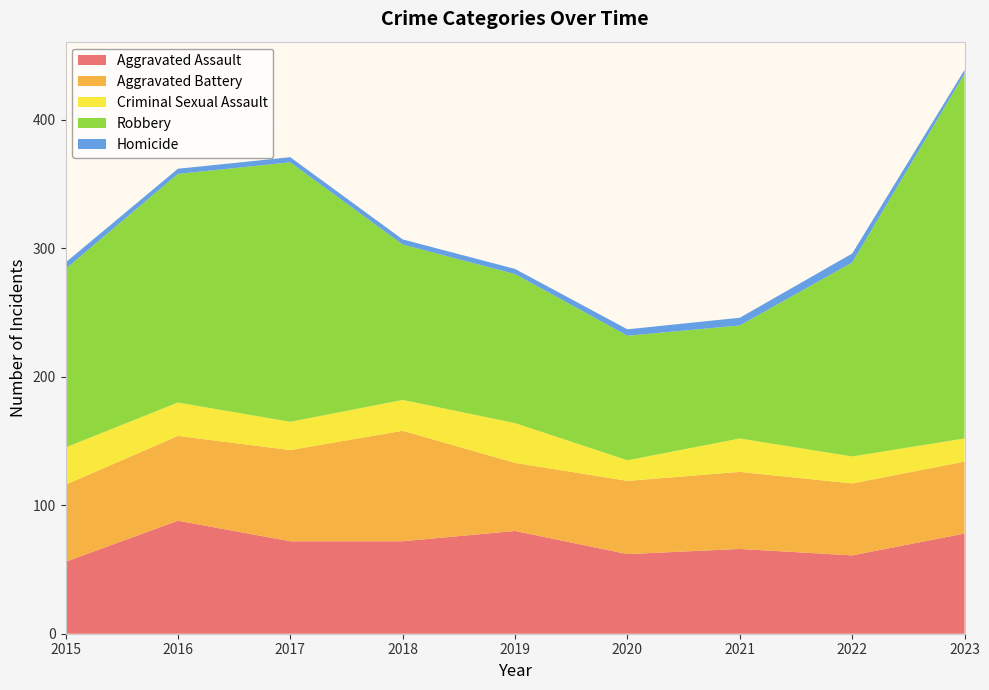

Reading left to right, transcribe all the data shown in this chart.

Aggravated Assault: 56	88	72	72	80	62	66	61	78
Aggravated Battery: 60	66	71	86	53	57	60	56	56
Criminal Sexual Assault: 29	26	22	24	31	16	26	21	18
Robbery: 139	178	202	121	116	97	88	151	284
Homicide: 5	4	4	4	4	5	6	7	3